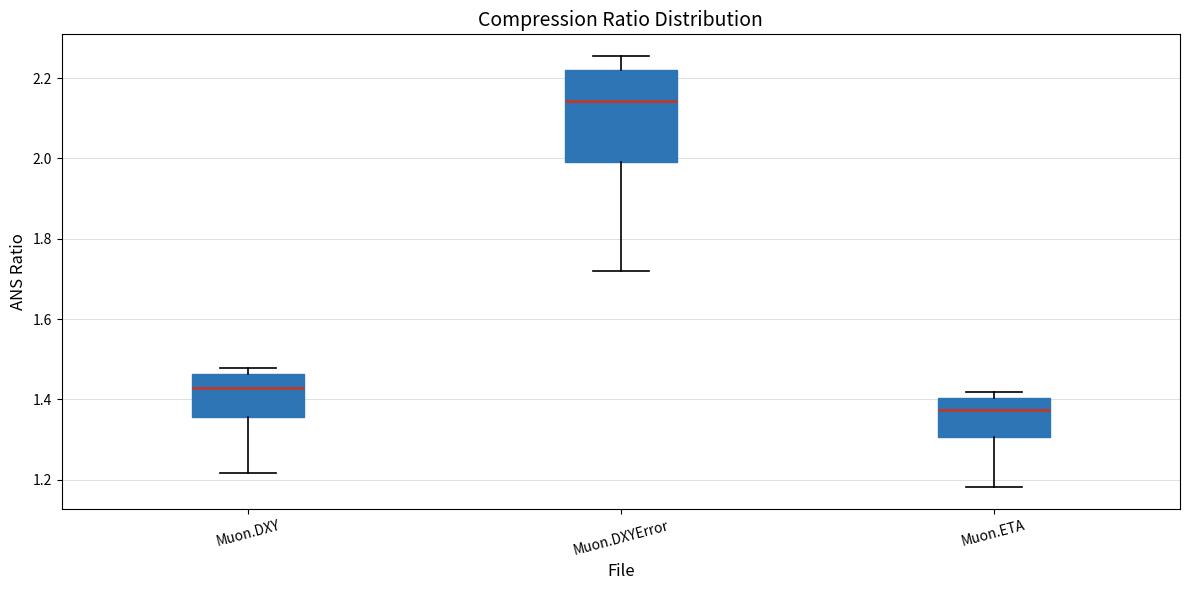

Reading left to right, read every box against the y-axis: the position of its median line, the range the box covers, and the ends of its whiskers. The values are not printed on the chart, so give them approximately, as read against the axis.

Muon.DXY: median 1.42, box 1.36 to 1.46, whiskers 1.22 to 1.48
Muon.DXYError: median 2.14, box 1.98 to 2.22, whiskers 1.72 to 2.26
Muon.ETA: median 1.38, box 1.30 to 1.40, whiskers 1.18 to 1.42